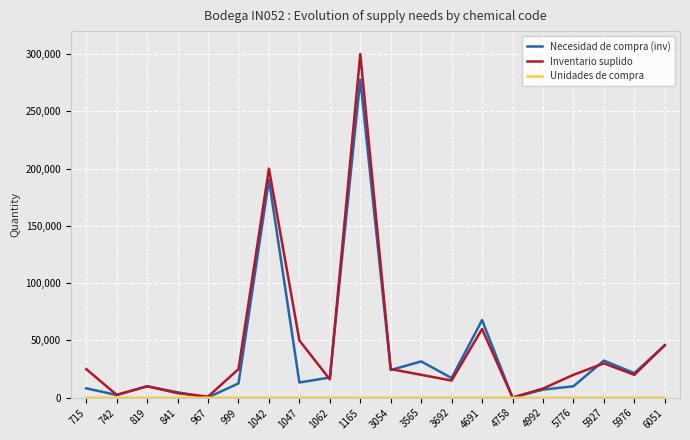

Is it true that Necesidad de compra (inv) equals 17180.5 at 3692?

True